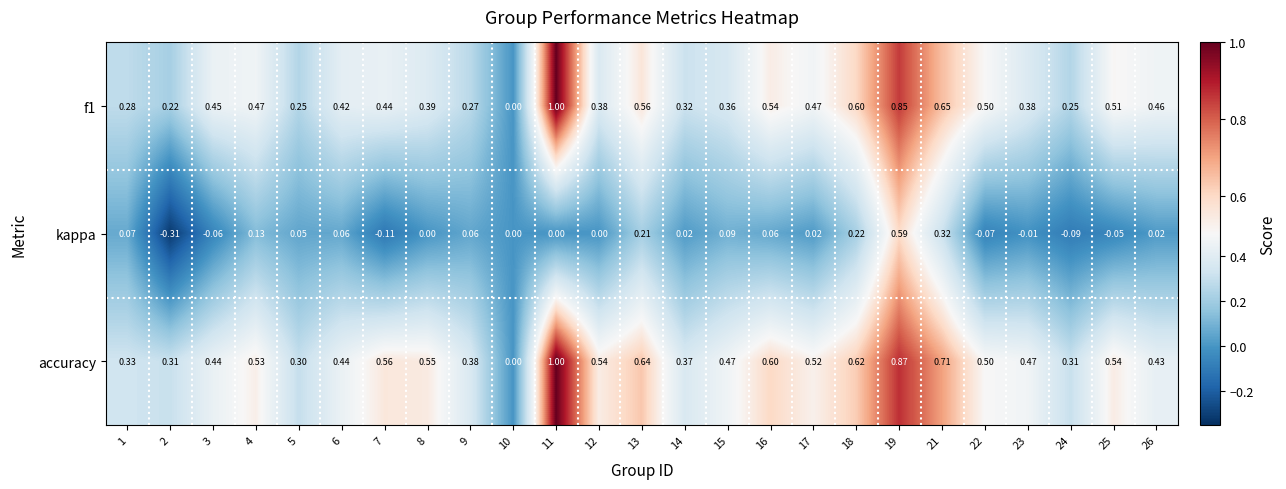

Which series has the largest total across all categories?

accuracy